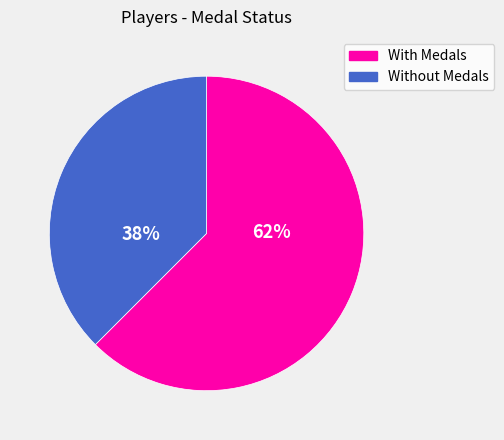

Is With Medals the majority of the pie?

Yes